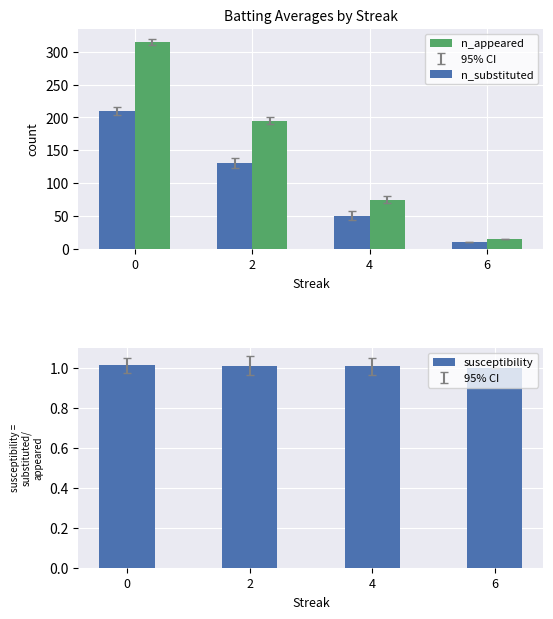

Reading left to right, extract all data points from this chart.

n_substituted: 210.0	130.0	50.0	10.0
n_appeared: 315.0	195.0	75.0	15.0
susceptibility: 1.0	1.0	1.0	1.0